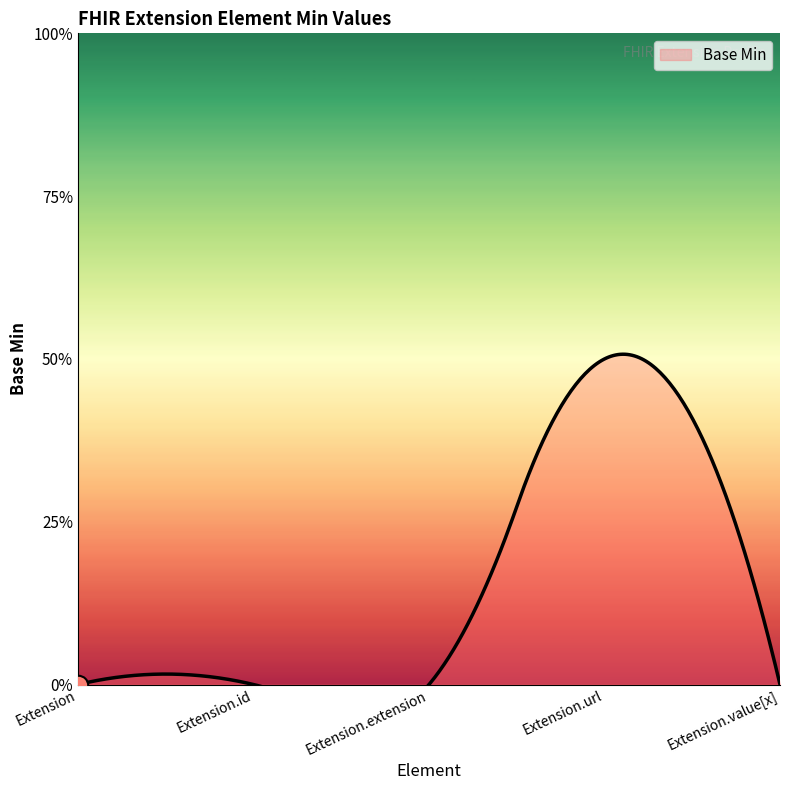

Between Extension and Extension.value[x], which is larger?

Extension